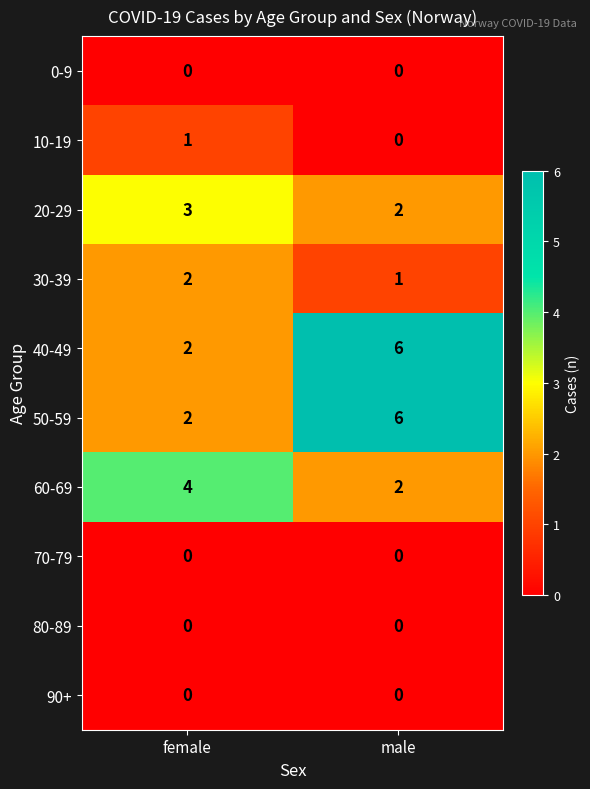

What is the total value across all series at male?

17